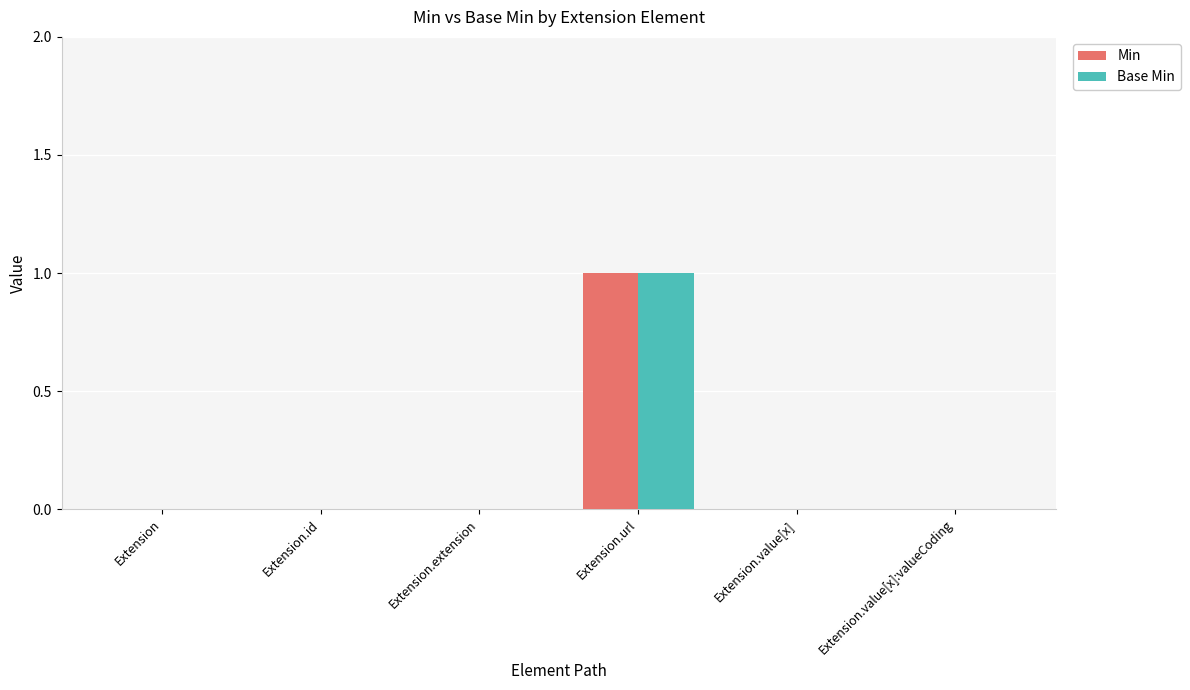

What is the total value across all series at Extension.url?

2